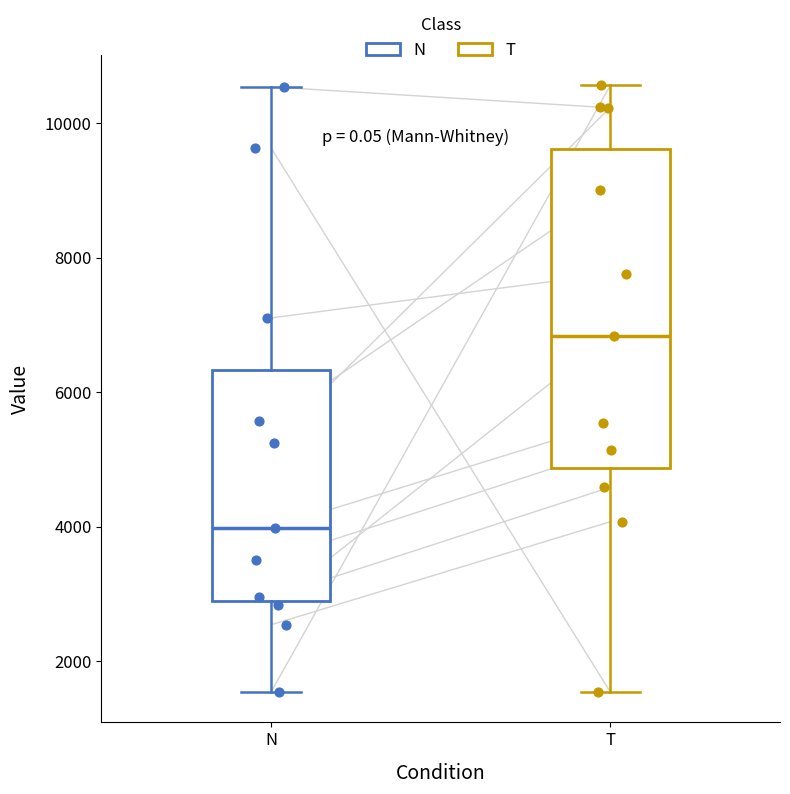

Reading left to right, transcribe this box plot: for each box, give where its median line is, the range the box spans, and where its two whiskers end, as read against the y-axis. The values are not printed on the chart, so give them approximately, as read against the axis.

N: median 4000, box 2800 to 6400, whiskers 1600 to 10600
T: median 6800, box 4800 to 9600, whiskers 1600 to 10600